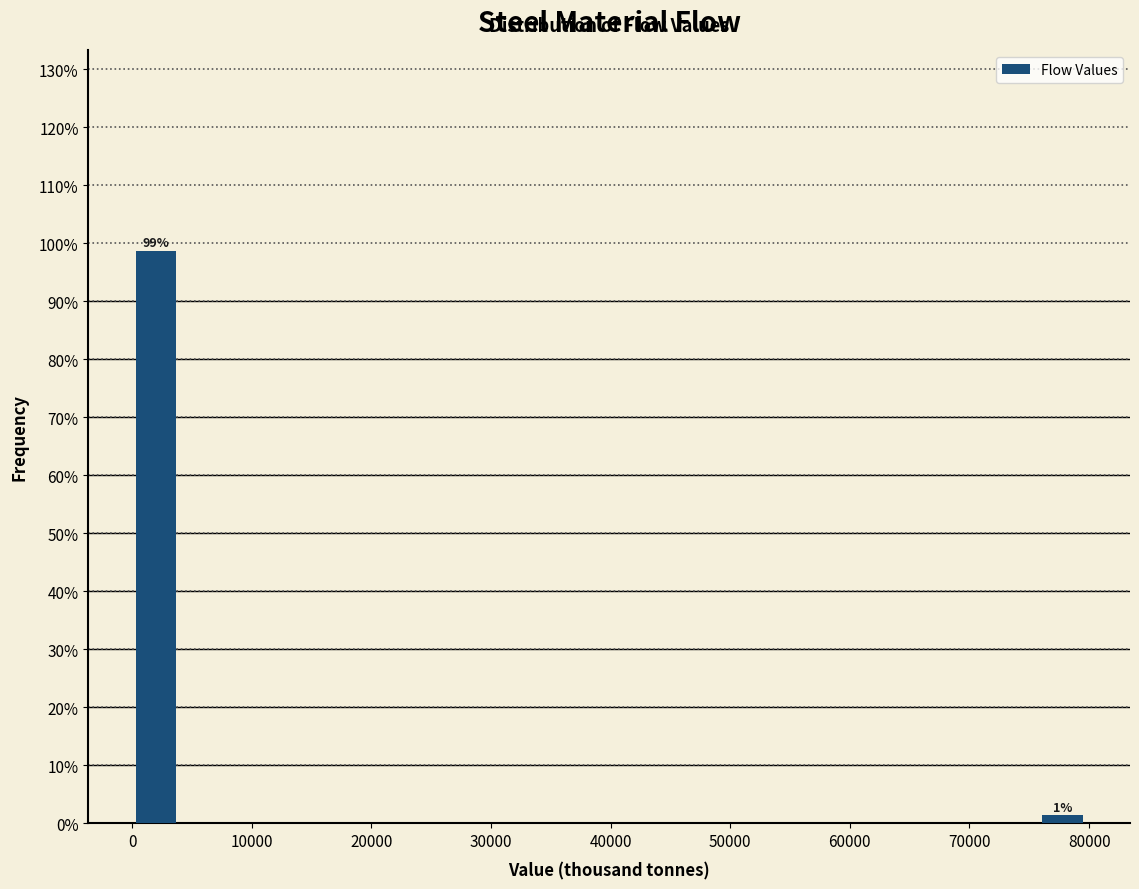

Read against the x-axis, roughly where is the centre of the tallest bar?

2000